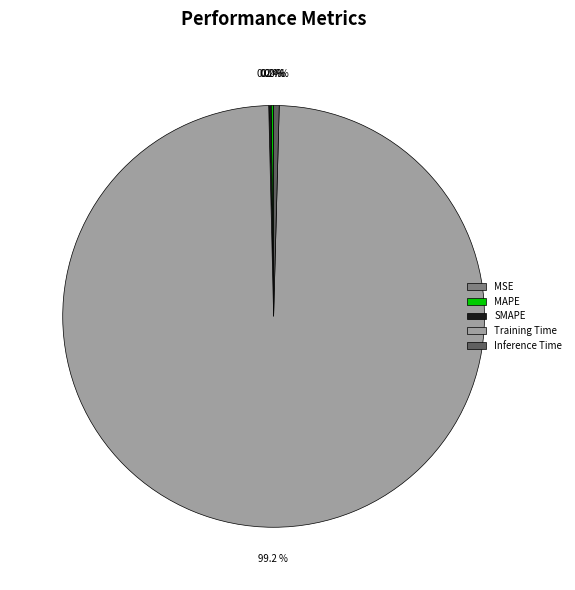

Which category has the biggest portion of the pie?

Training Time